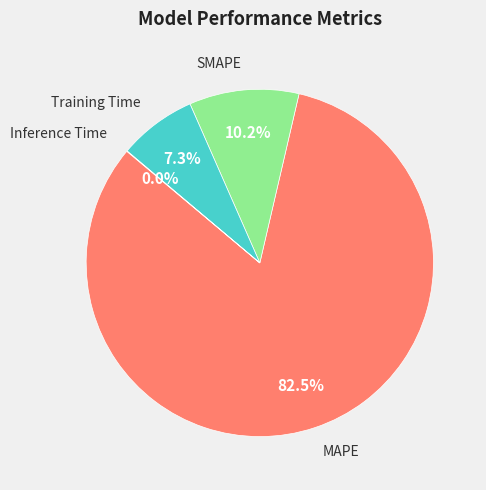

Does any single category account for the majority?

Yes